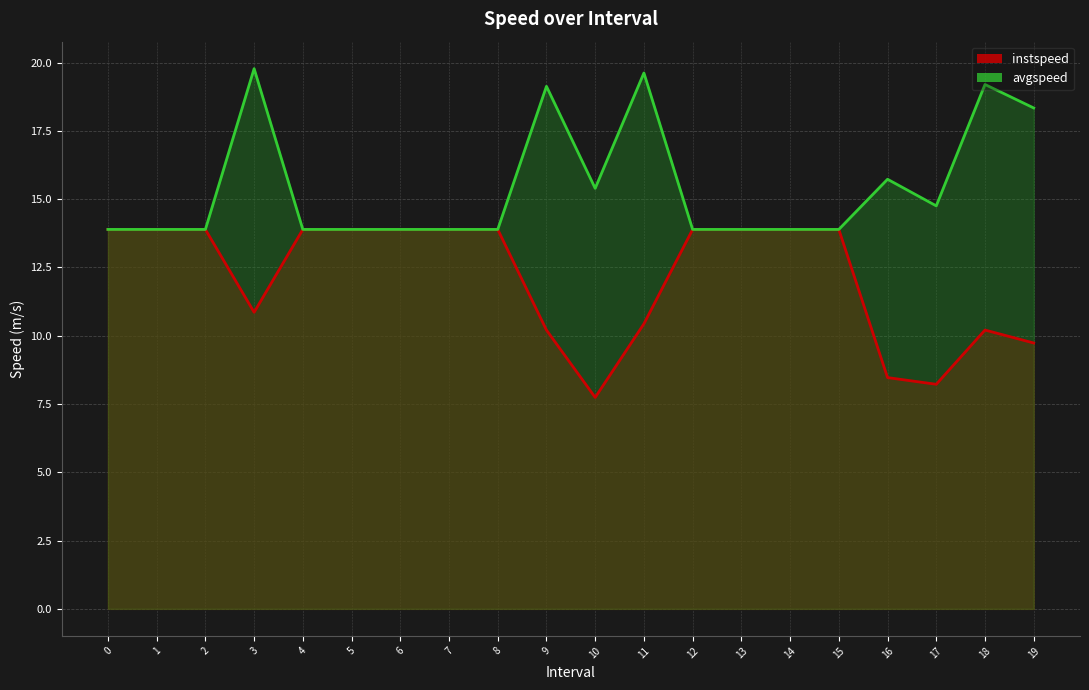

True or false: instspeed has more than 1 interior local peaks.

False